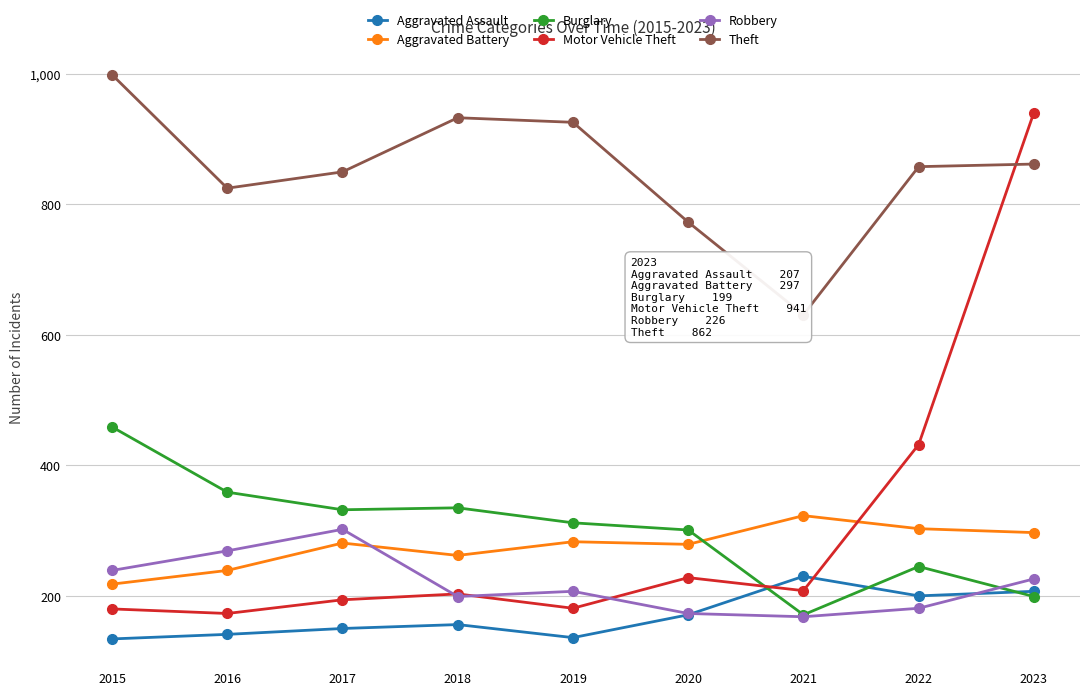

At which label does Aggravated Battery reach its minimum?

2015